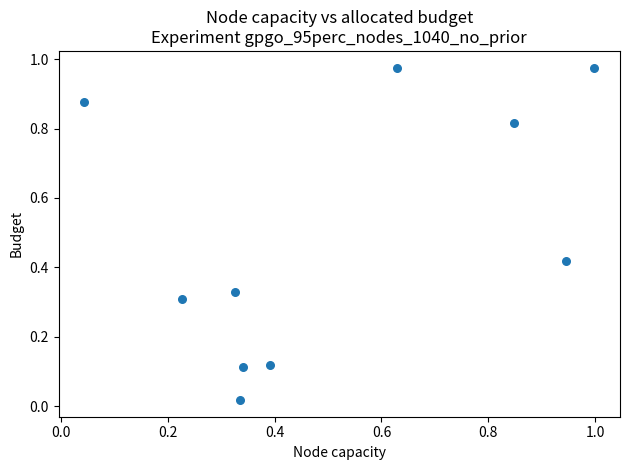

What is the average Y value?

0.5